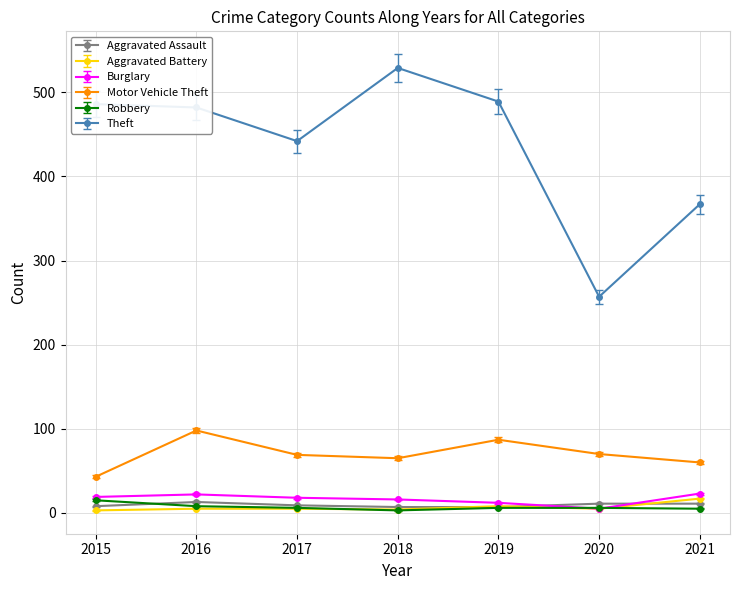

True or false: Robbery has a value of 8 at 2016.

True